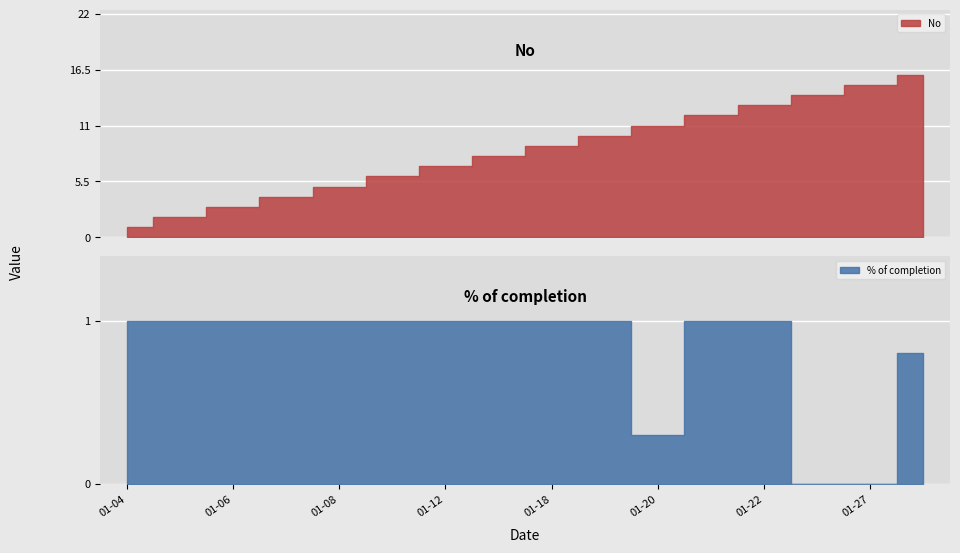

True or false: % of completion and No cross at least once.

False